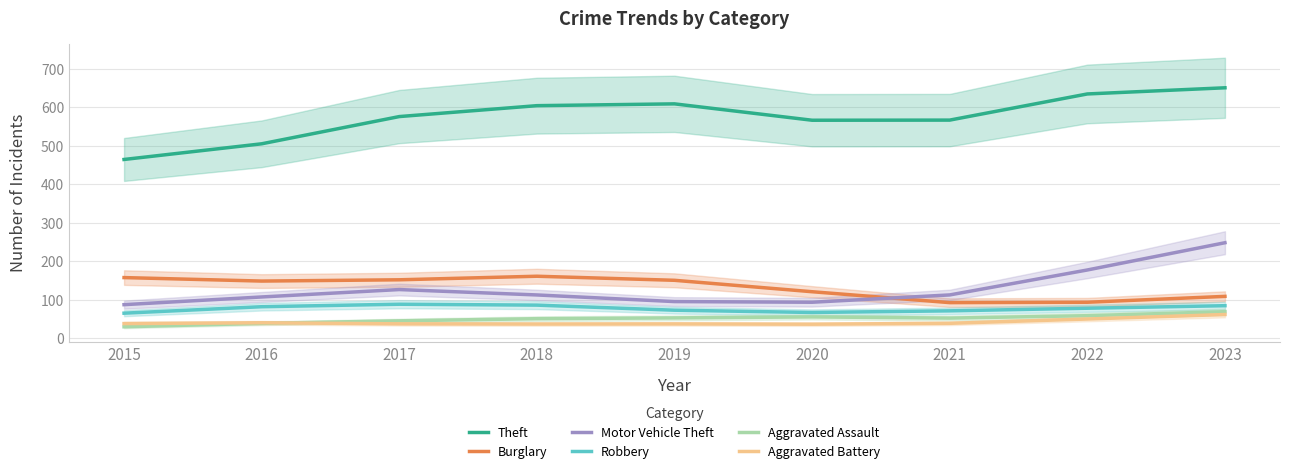

How many categories are shown in the chart?

9